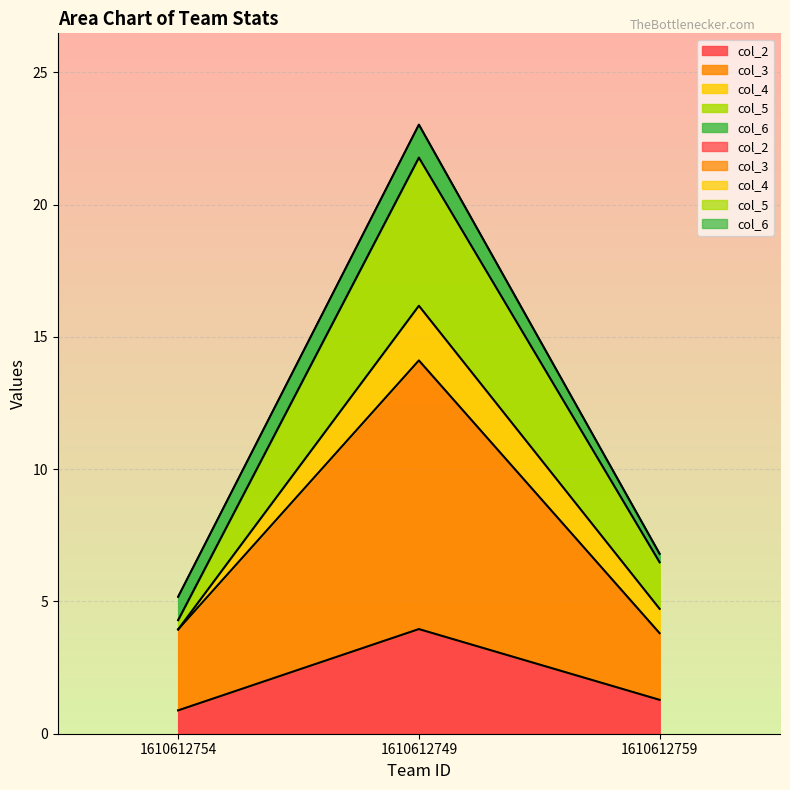

What is the difference between the highest and lowest values at 1610612749?

10.2